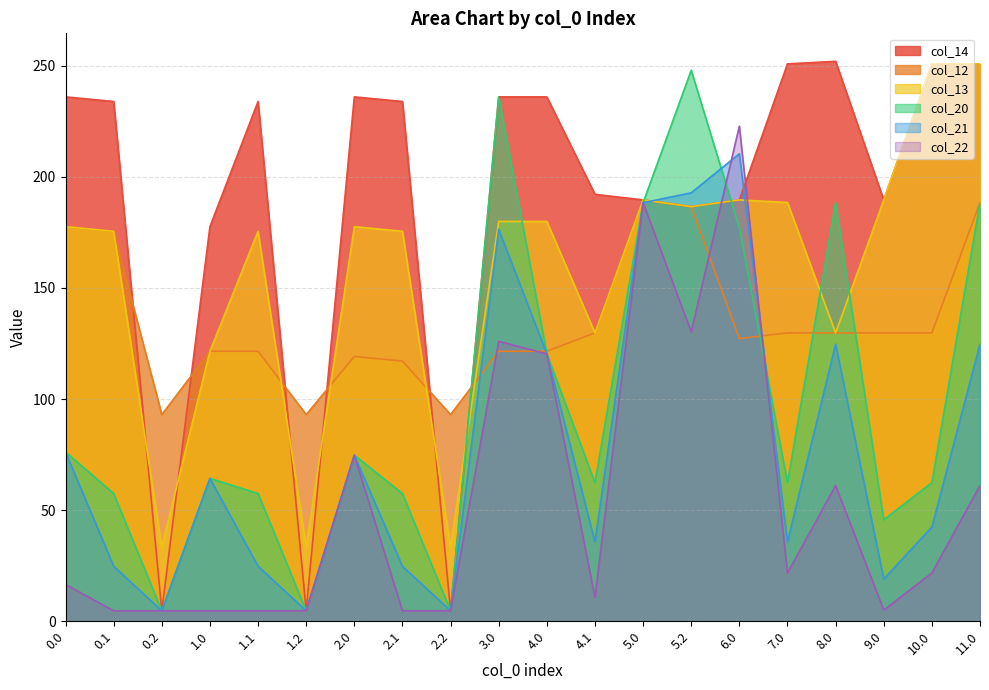

How many lines are shown in the chart?

6